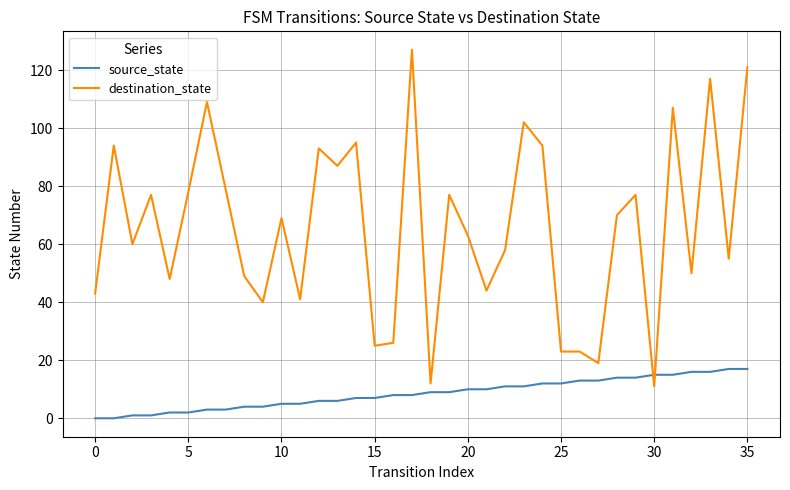

What is the highest value of the destination_state series?

127